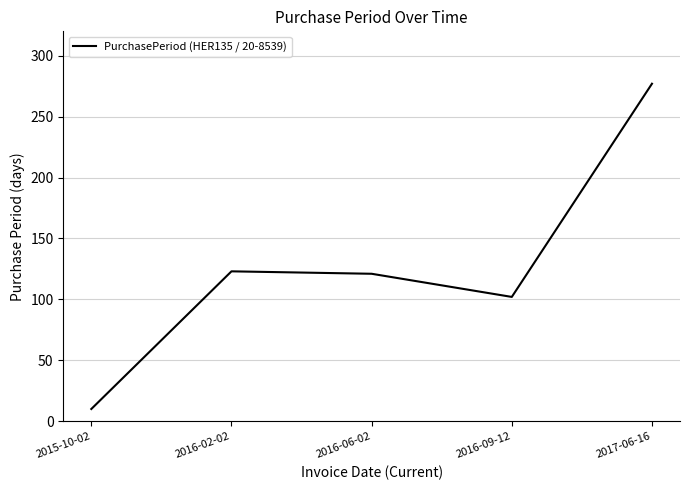

The value at 2016-02-02 is 202. True or false?

False